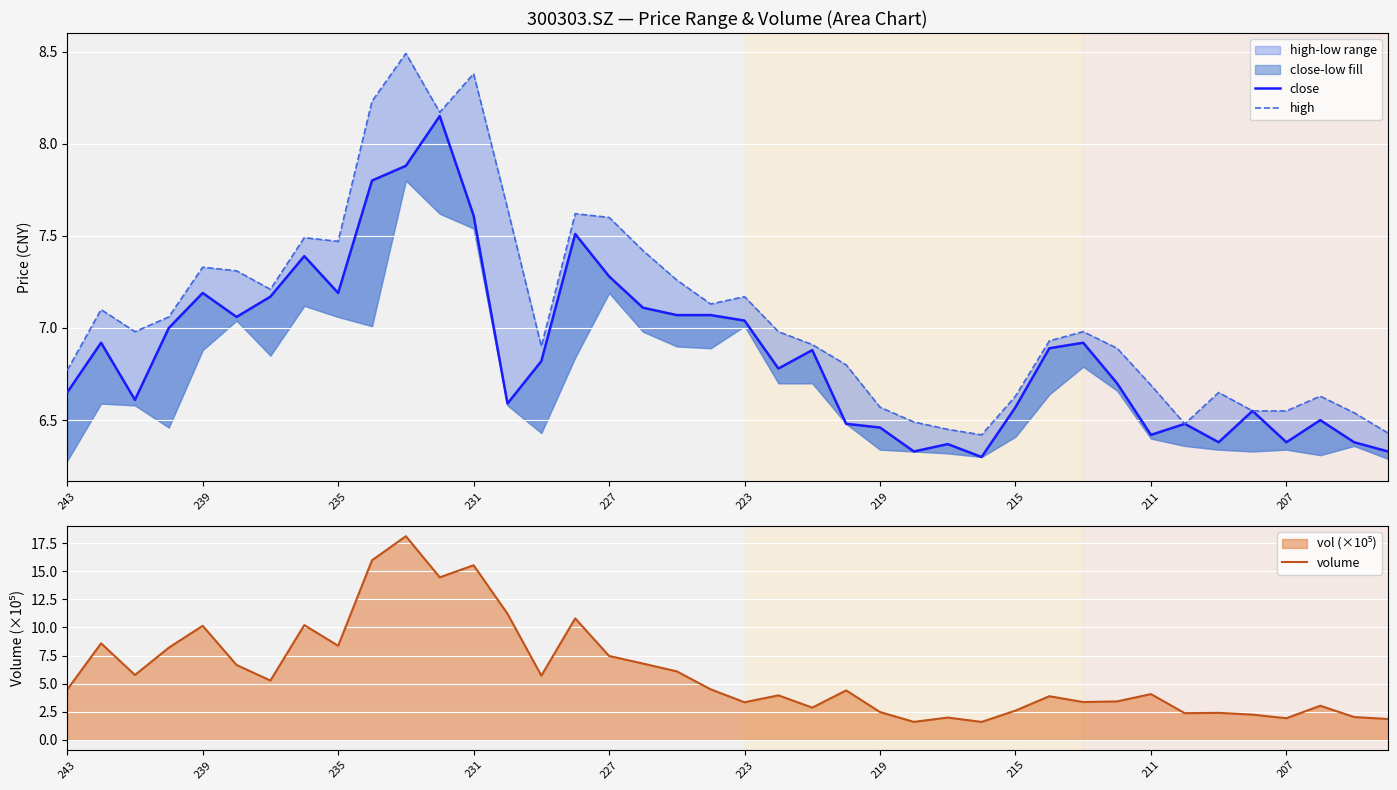

How many lines are shown in the chart?

3